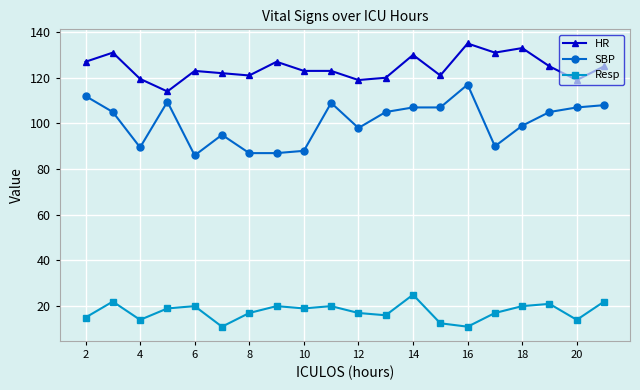

What is the value of the HR point at the 2nd from the left?

131.0